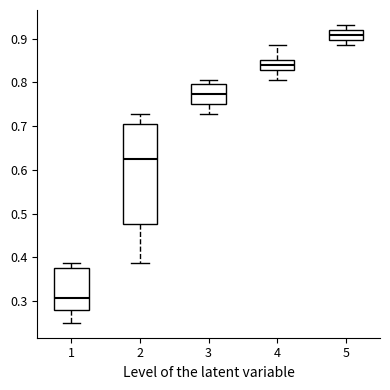

Which box is the tallest, from its lower edge to its upper edge?

2